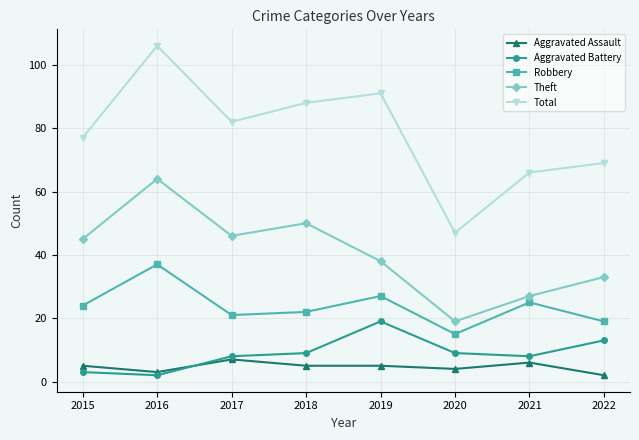

True or false: Robbery and Aggravated Battery intersect in this chart.

False